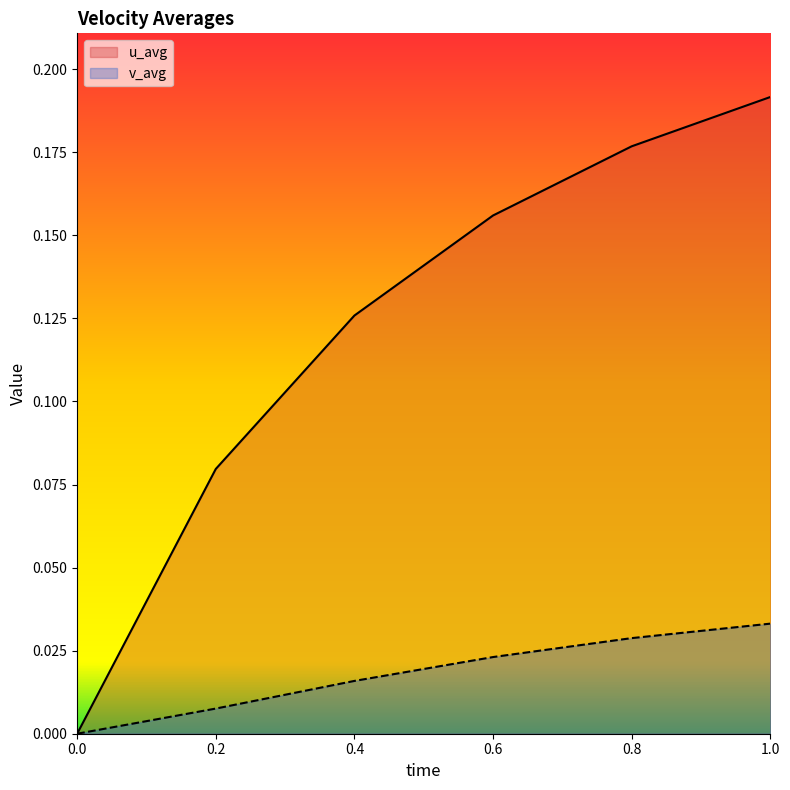

How many data points does each series have?

6